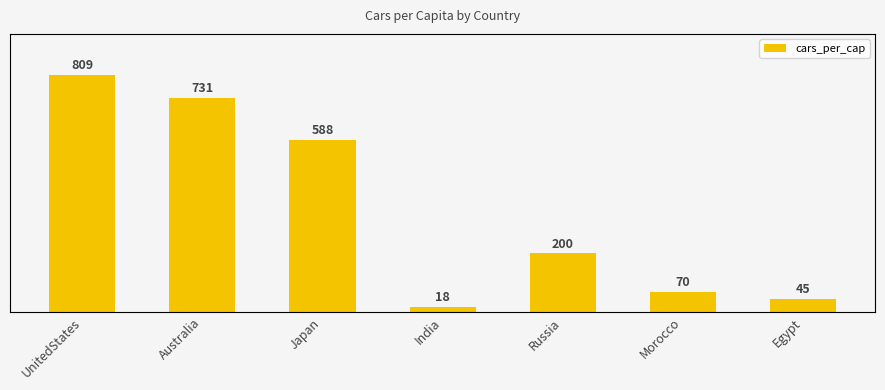

Does the chart contain stacked bars?

No